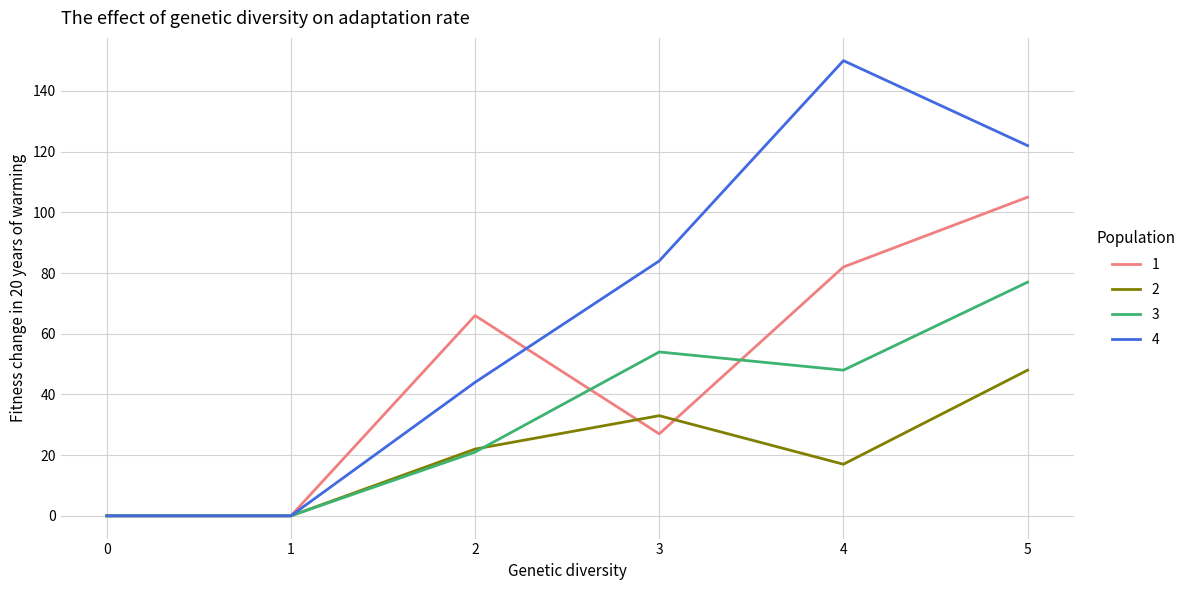

Reading left to right, extract all data points from this chart.

1: 0=0	1=0	2=66	3=27	4=82	5=105
2: 0=0	1=0	2=22	3=33	4=17	5=48
3: 0=0	1=0	2=21	3=54	4=48	5=77
4: 0=0	1=0	2=44	3=84	4=150	5=122